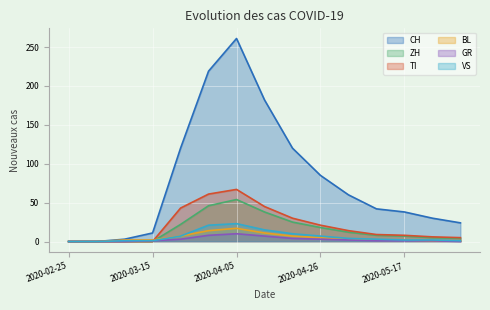

True or false: CH has more than 2 interior local peaks.

False